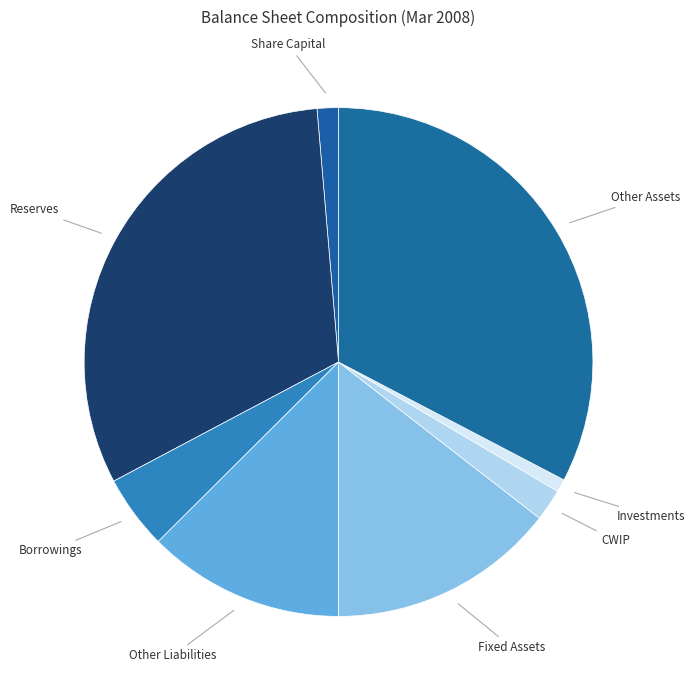

Approximately how many times larger is the value at Fixed Assets compared to Reserves?

0.5